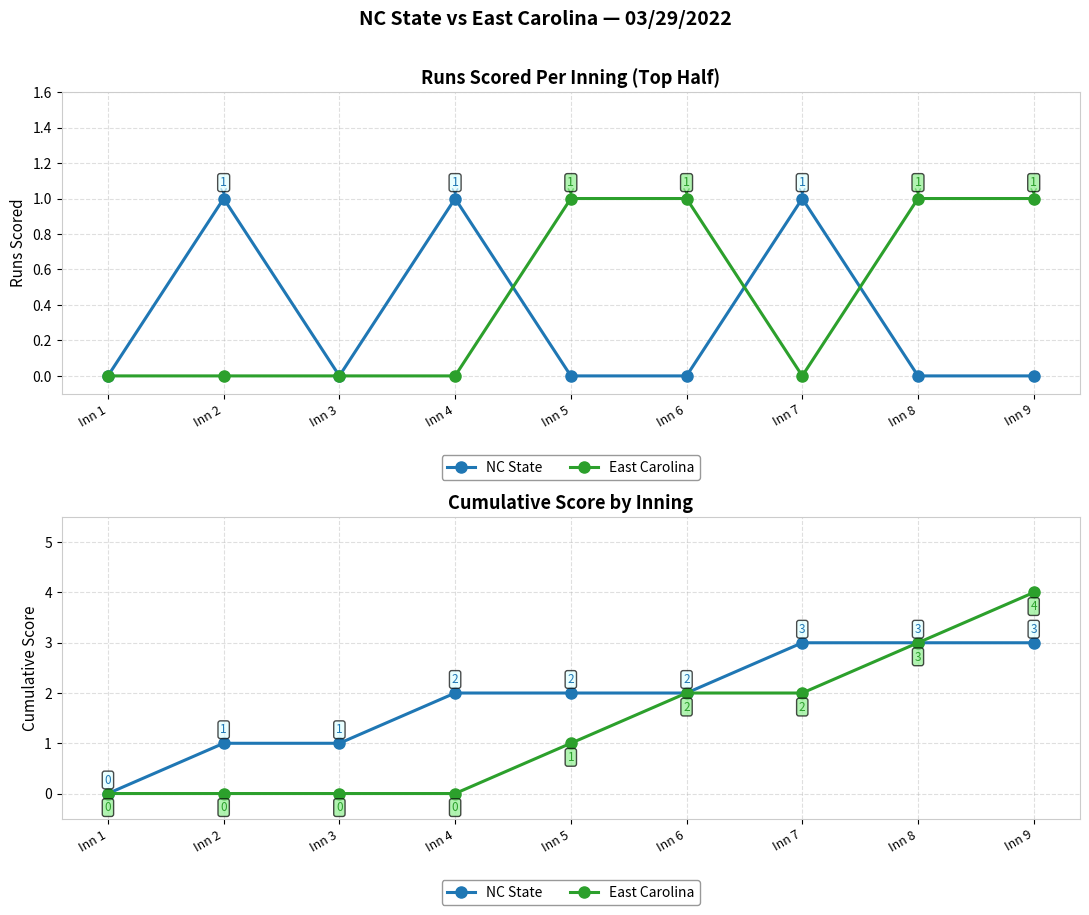

What is the difference between the highest and lowest values at Inn 2?

1